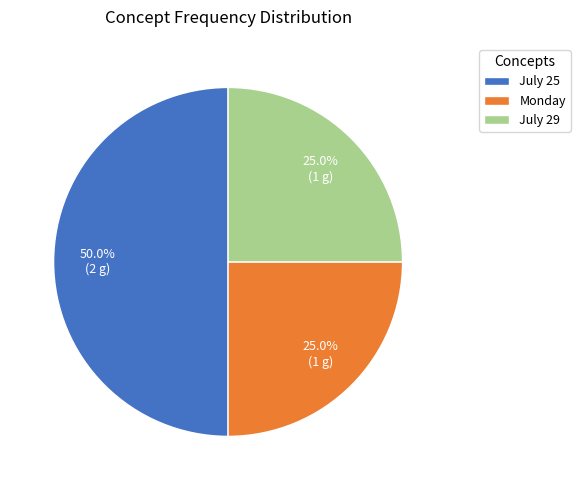

Between July 29 and July 25, which is larger?

July 25